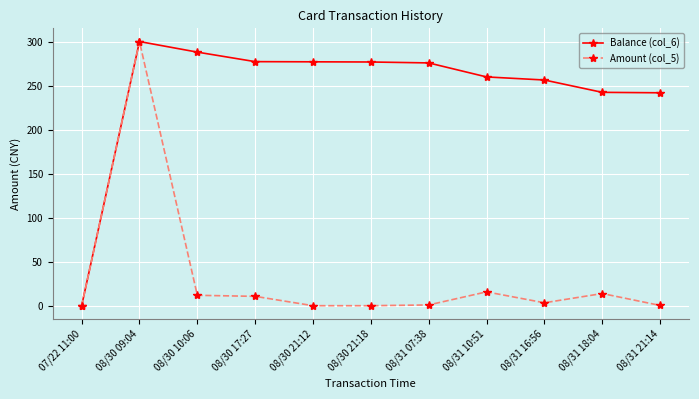

How many values in Balance (col_6) are above zero?

10